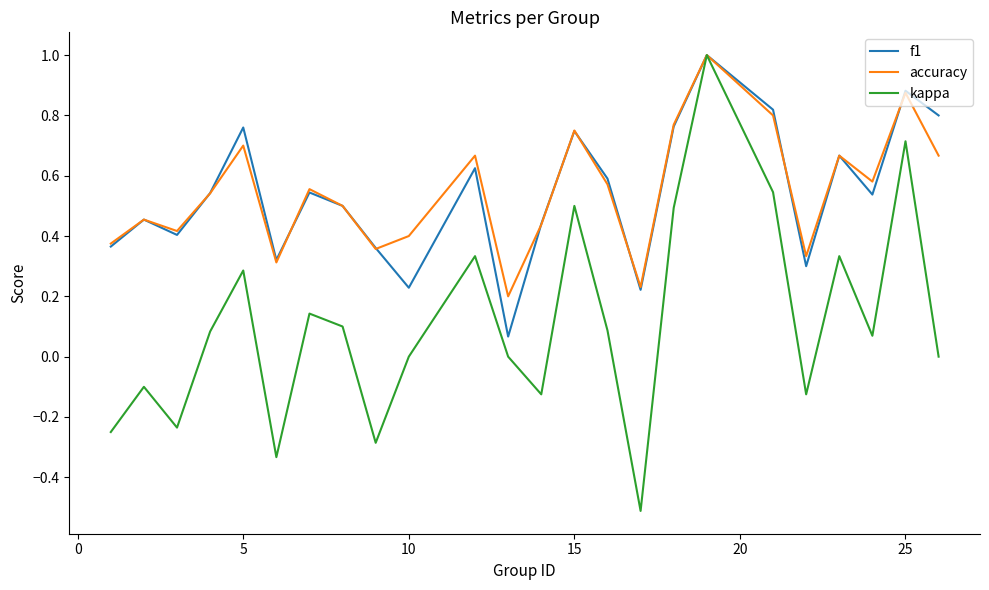

Which series has the largest range (max minus min)?

kappa